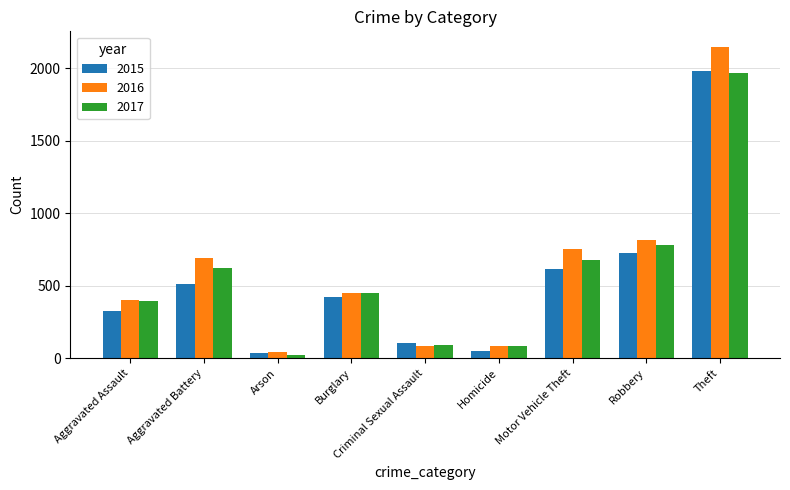

What are all the series names shown in the legend?

2015, 2016, 2017